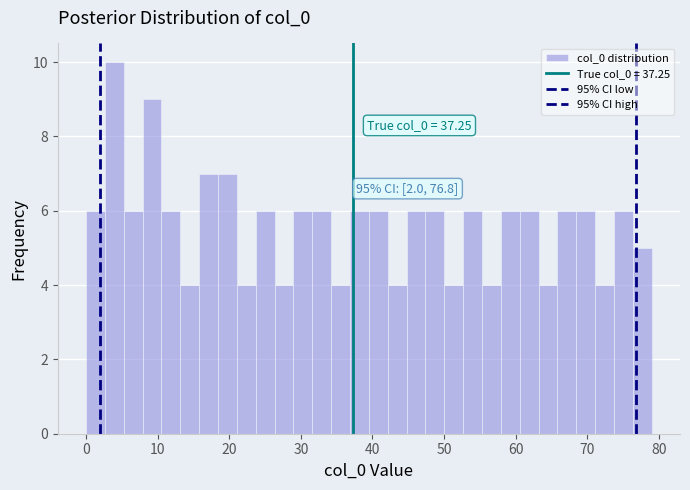

Read against the x-axis, roughly where is the centre of the tallest bar?

4